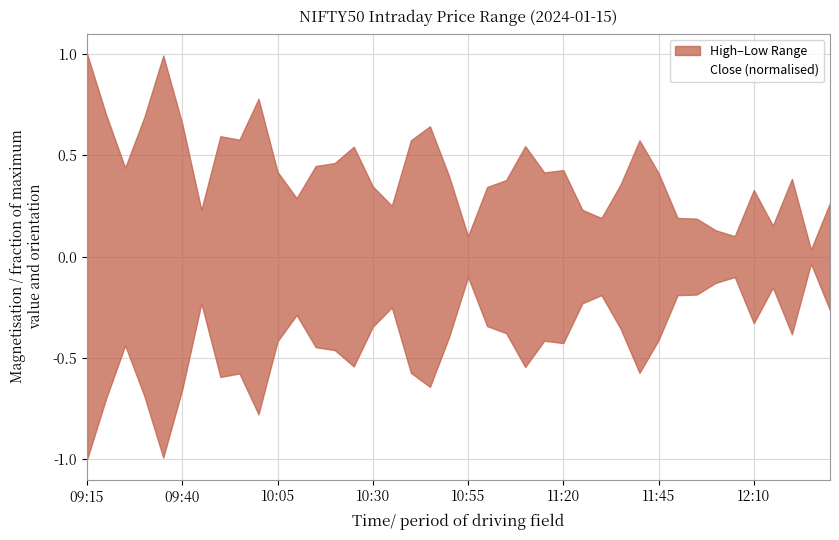

At which label does Close (normalised) reach its minimum?

09:15